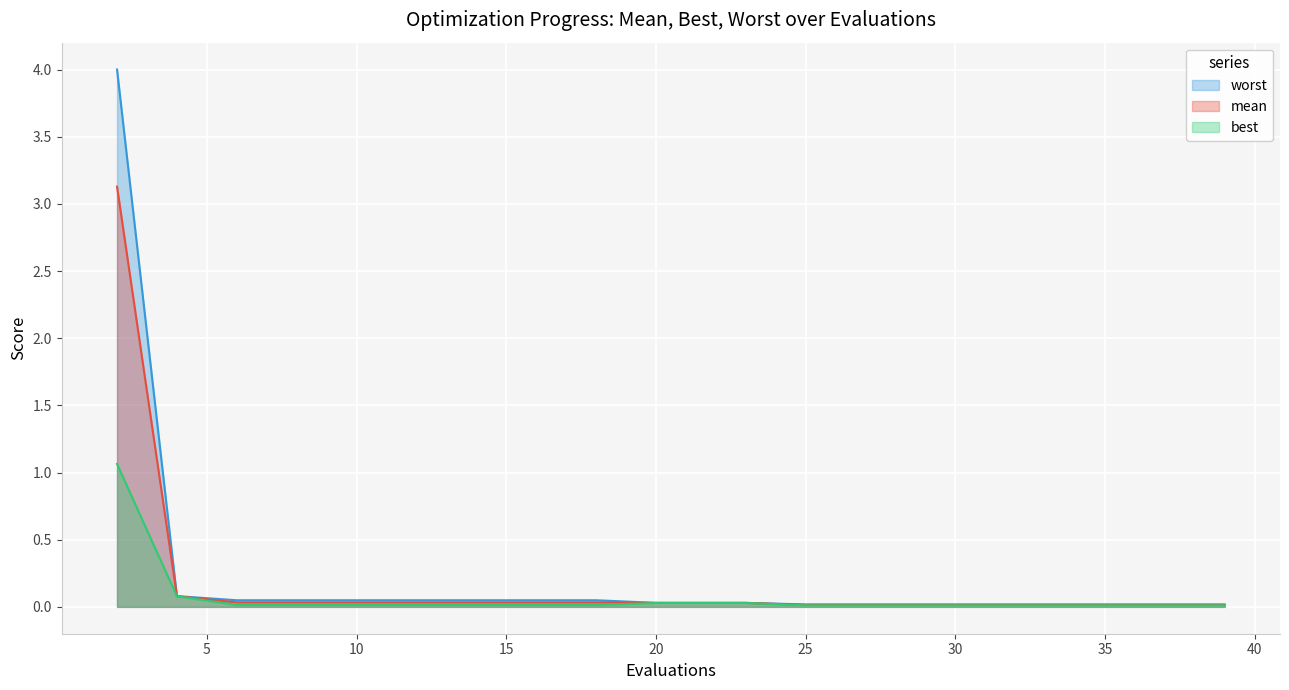

Which series has the widest spread of values?

worst